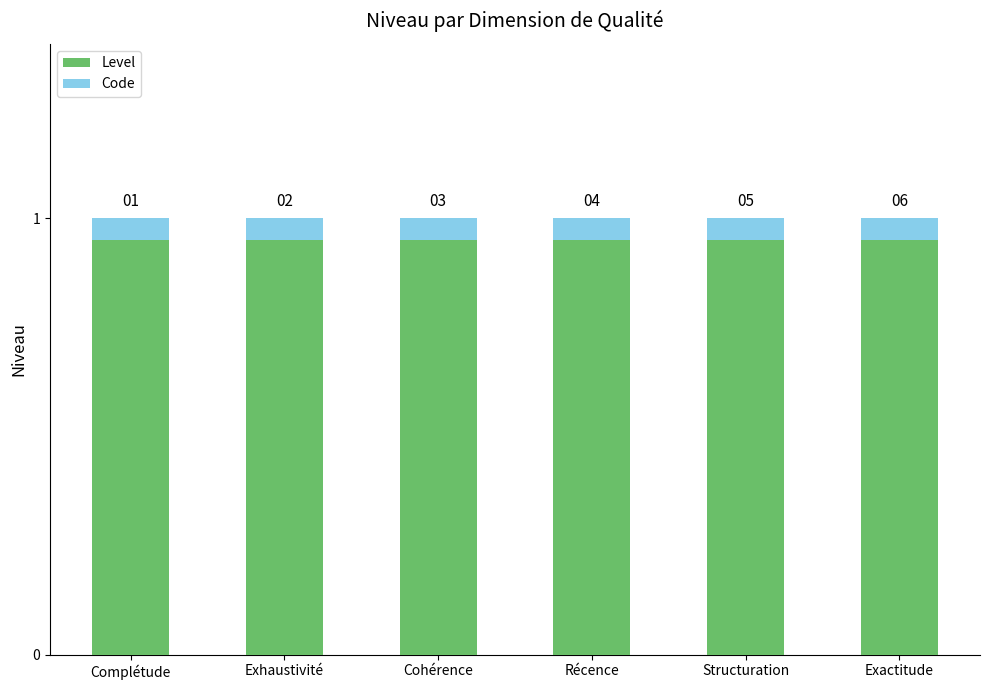

Rank the series at Cohérence from highest to lowest value.

Level, Code